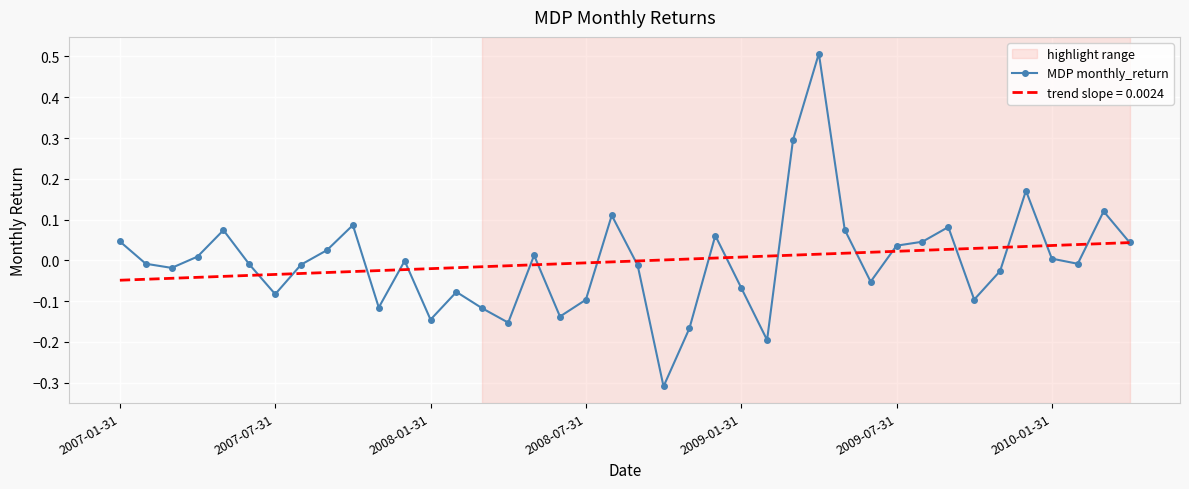

What is the maximum value for MDP monthly_return?

0.5